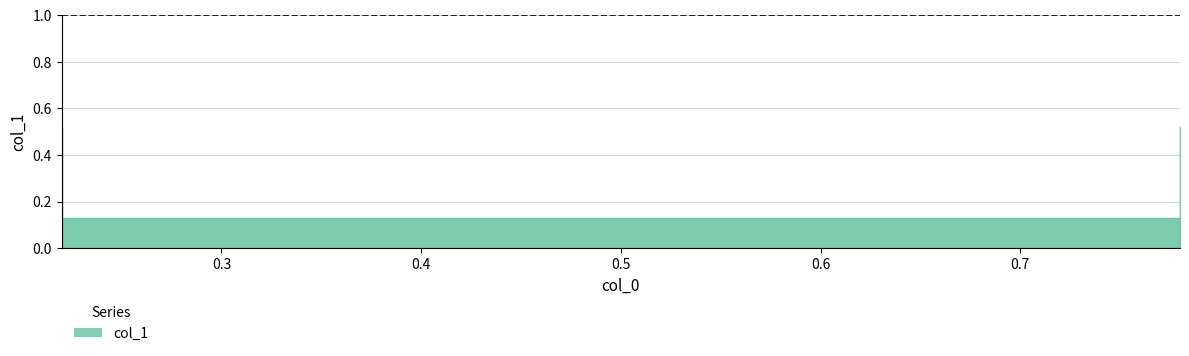

True or false: there are more than 2 points higher than both neighbors.

False